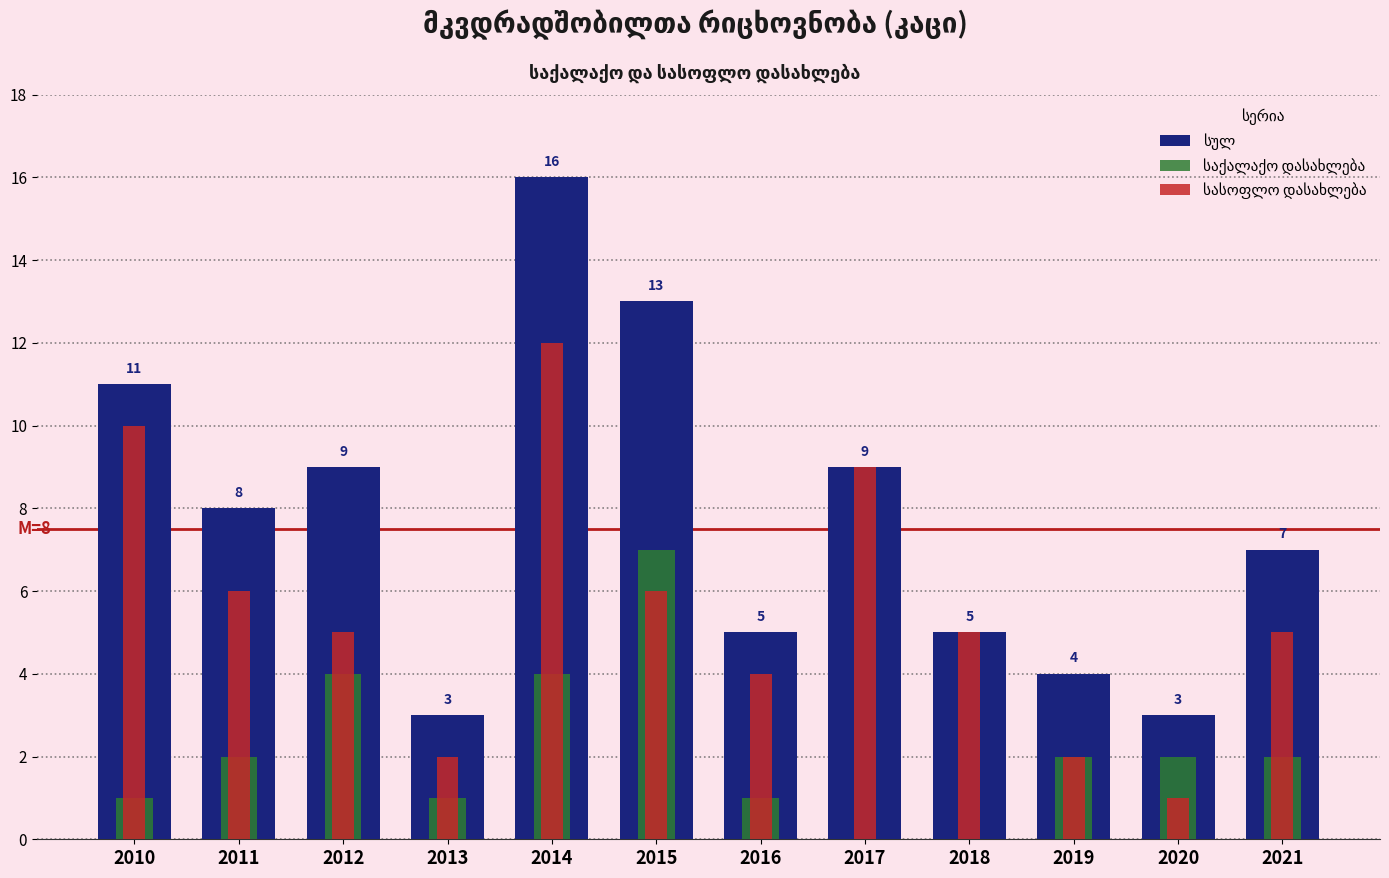

What value does the სასოფლო დასახლება series have at 2021?

5